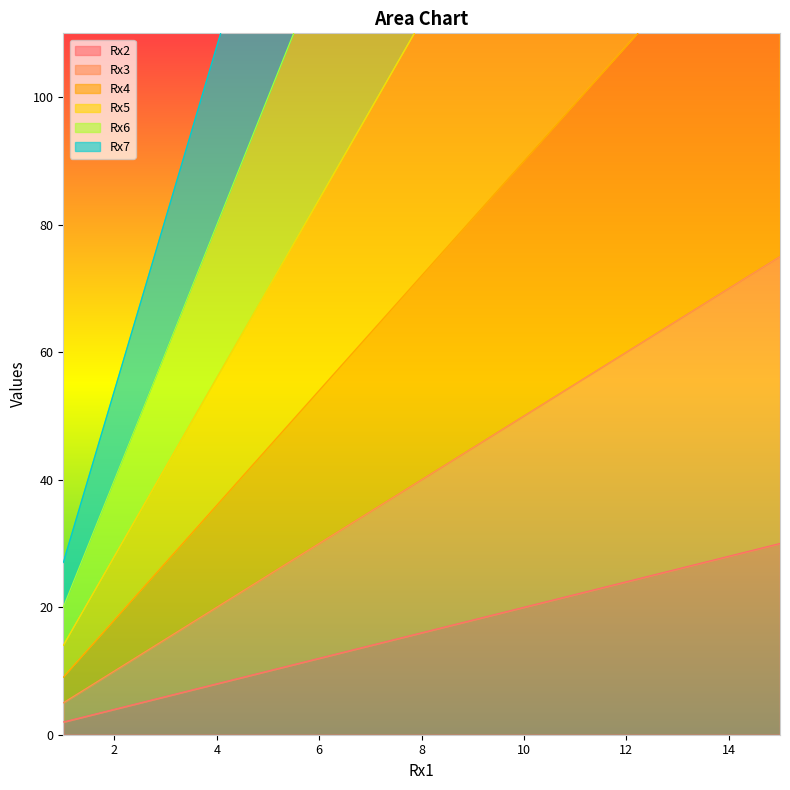

Reading left to right, list all the values displayed in this chart.

Rx2: 2	4	6	8	10	12	14	16	18	20	22	24	26	28	30
Rx3: 5	10	15	20	25	30	35	40	45	50	55	60	65	70	75
Rx4: 9	18	27	36	45	54	63	72	81	90	99	108	117	126	135
Rx5: 14	28	42	56	70	84	98	112	126	140	154	168	182	196	210
Rx6: 20	40	60	80	100	120	140	160	180	200	220	240	260	280	300
Rx7: 27	54	81	108	135	162	189	216	243	270	297	324	351	378	405